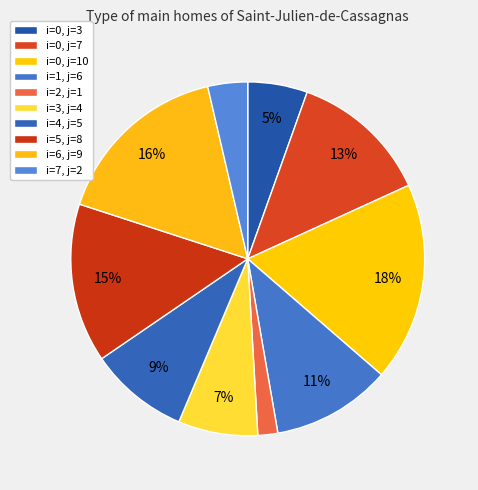

Does any single category account for the majority?

No